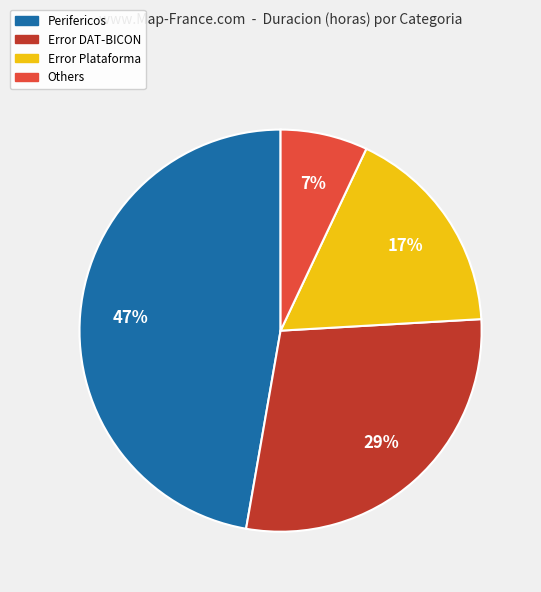

Is it true that Others is 1% of the pie?

False